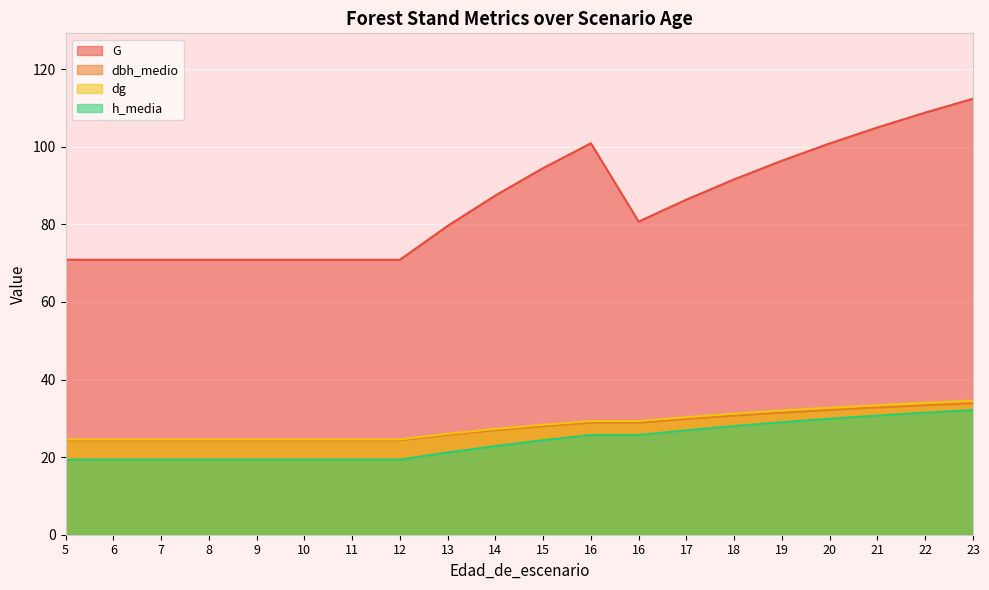

What is the sum of all h_media values?

483.0